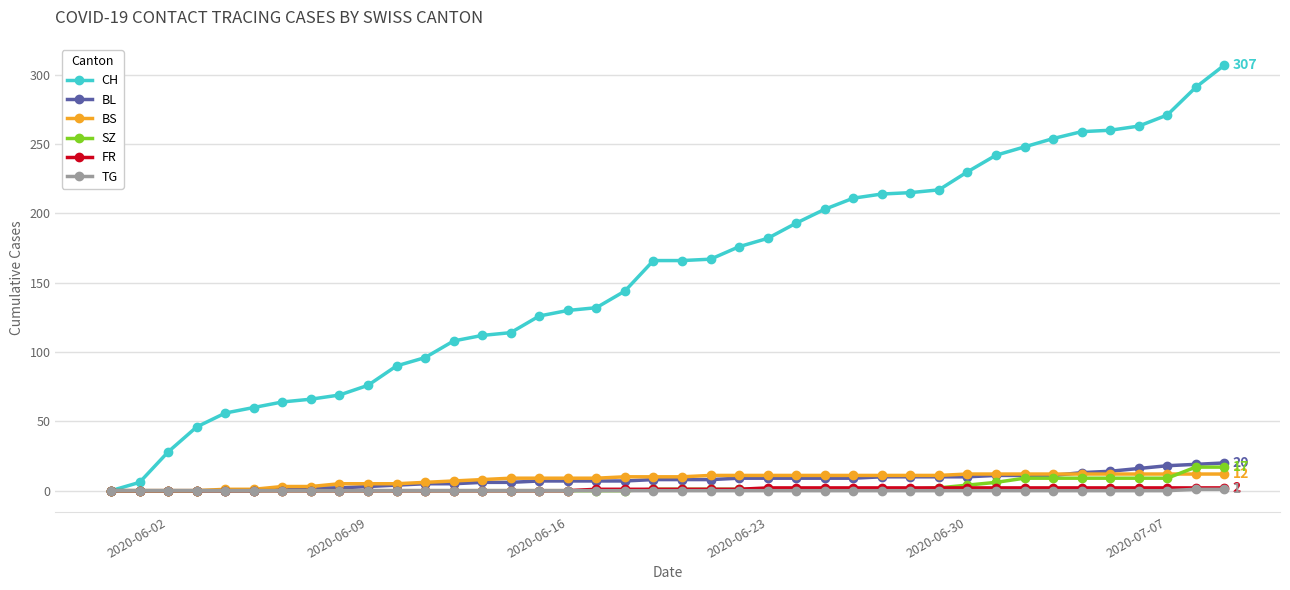

How many lines are shown in the chart?

6